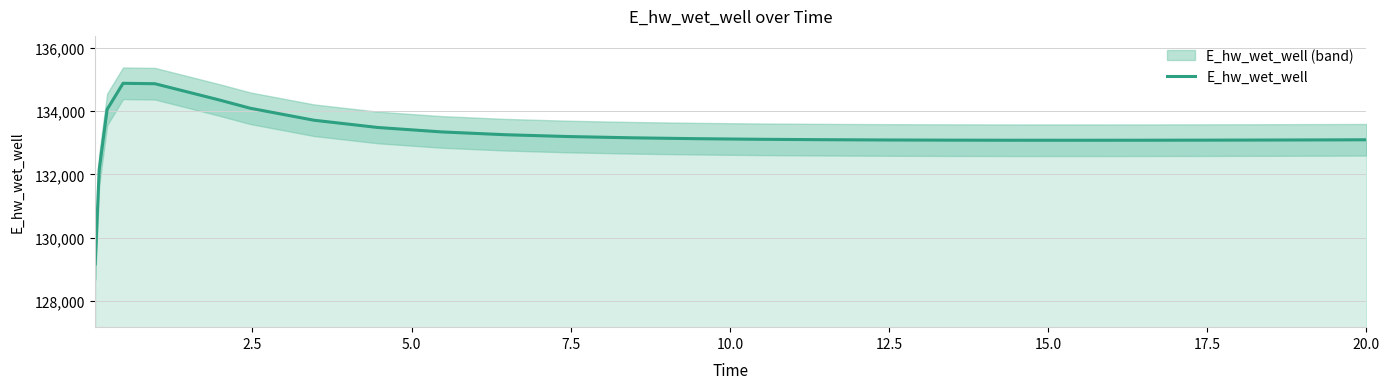

What is the greatest value displayed?

134879.9